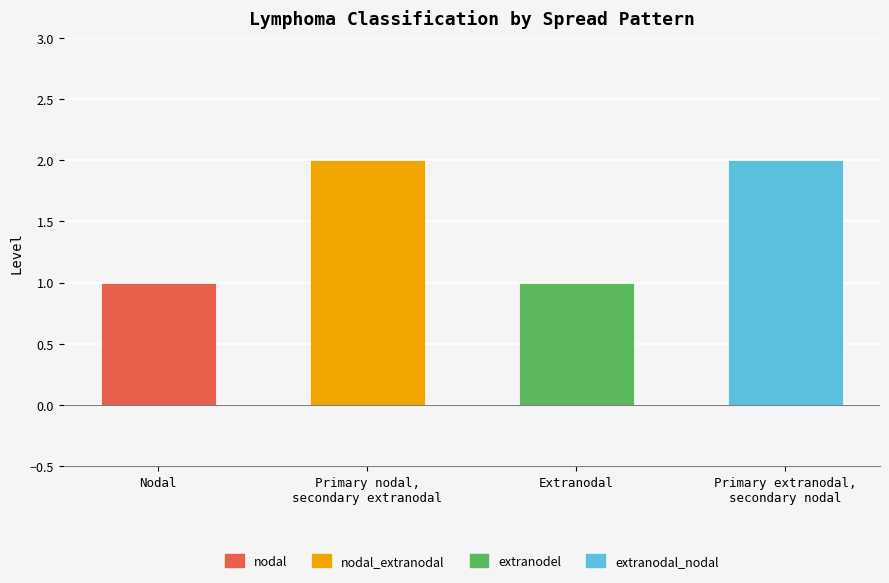

Count the values in the range 1 to 2.

4